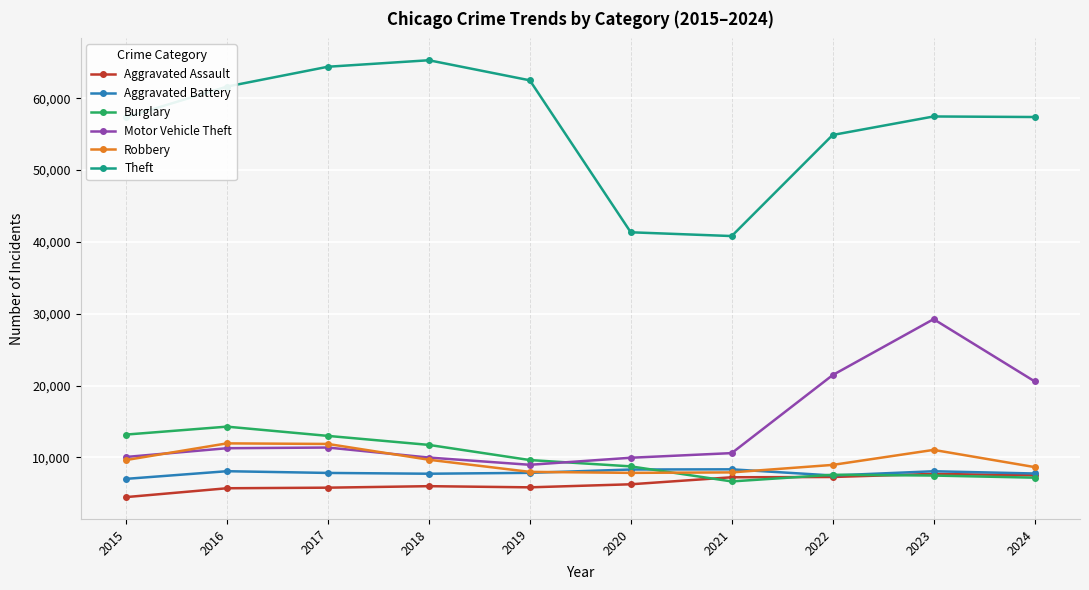

True or false: Theft and Motor Vehicle Theft intersect in this chart.

False